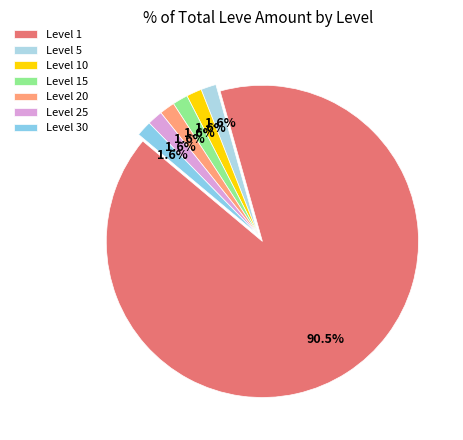

What is the largest slice in the pie chart?

Level 1